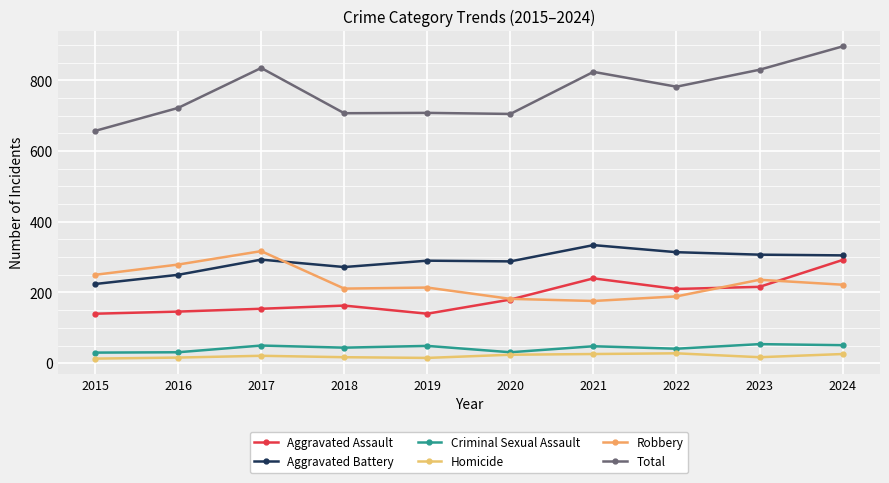

True or false: Homicide has a value of 23 at 2016.

False